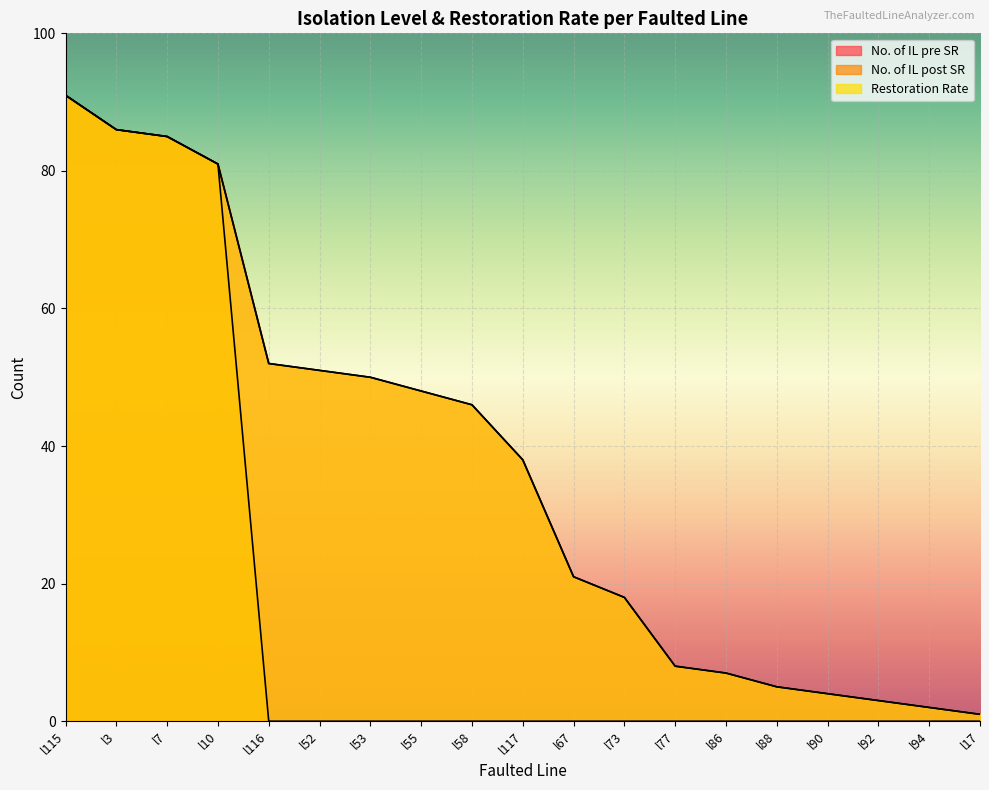

What position from the left is l52?

6